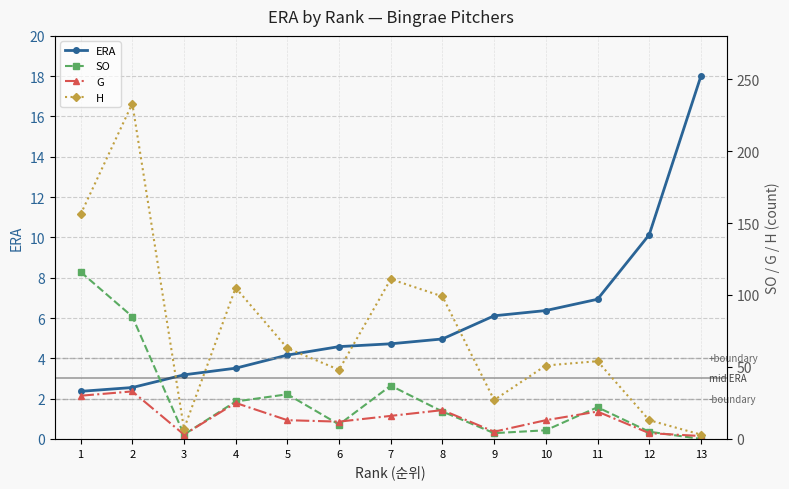

True or false: SO has a value of 20.0 at 2.

False